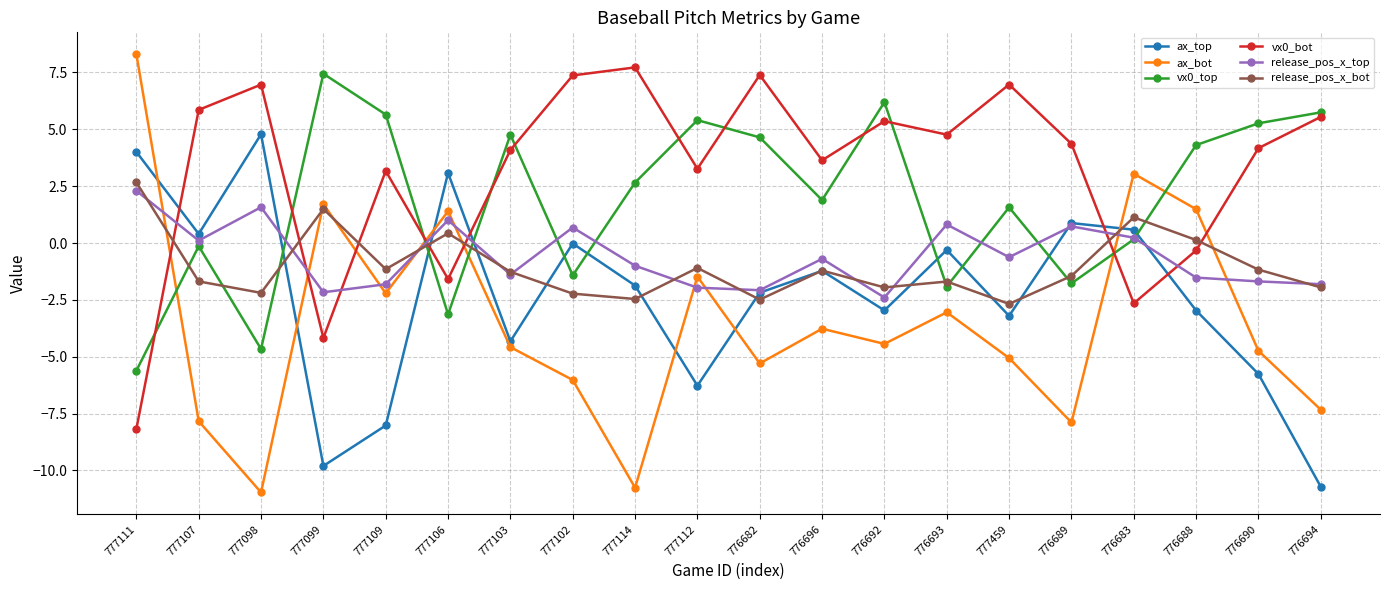

At which category does the chart reach its peak across all series?

777111